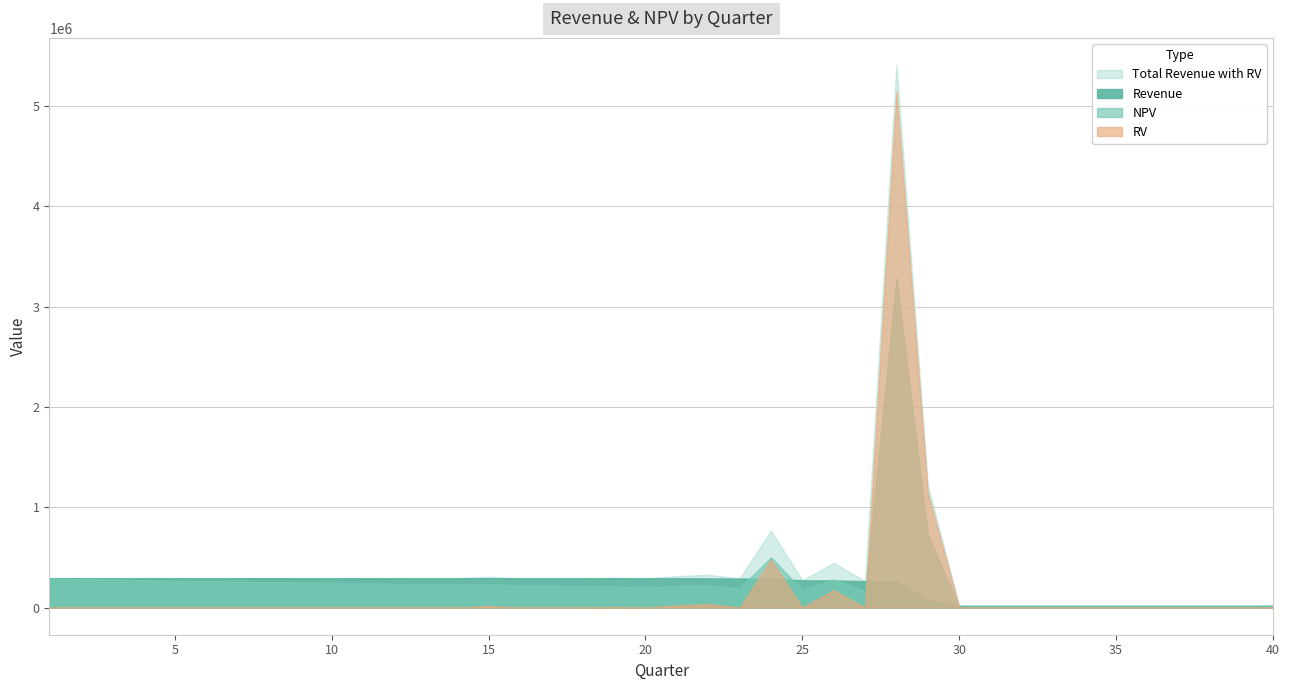

What is the greatest value displayed?

5410939.9